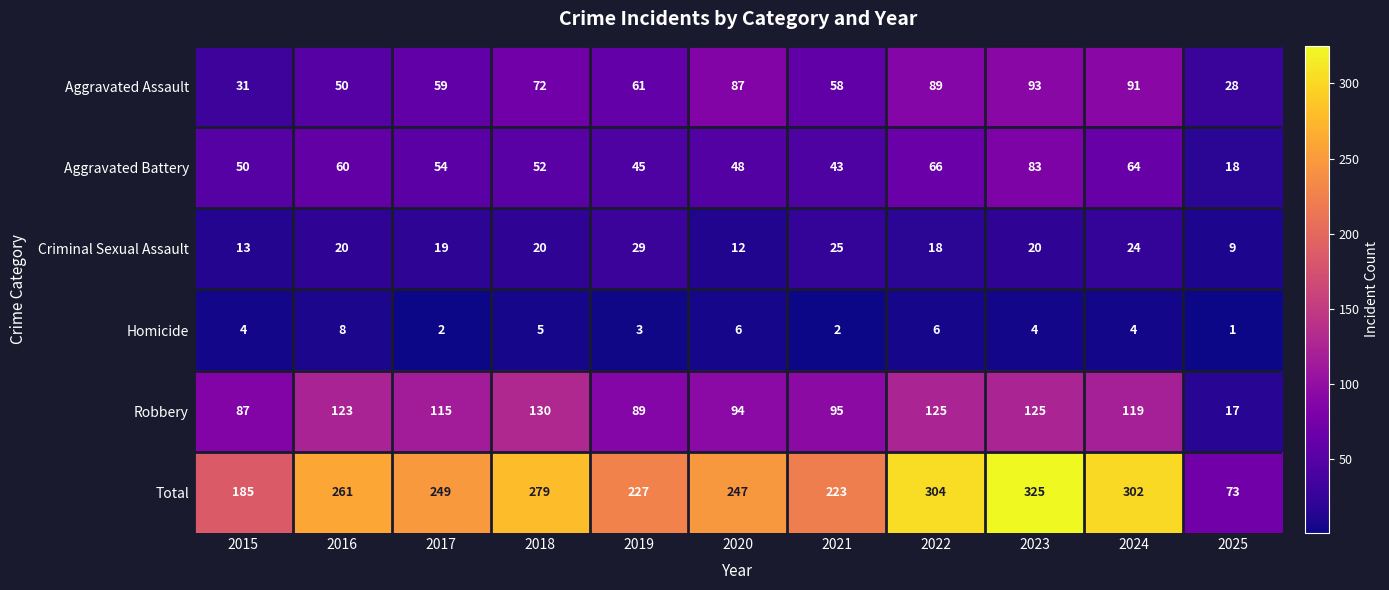

The Aggravated Assault series shows 48 at 2015. True or false?

False